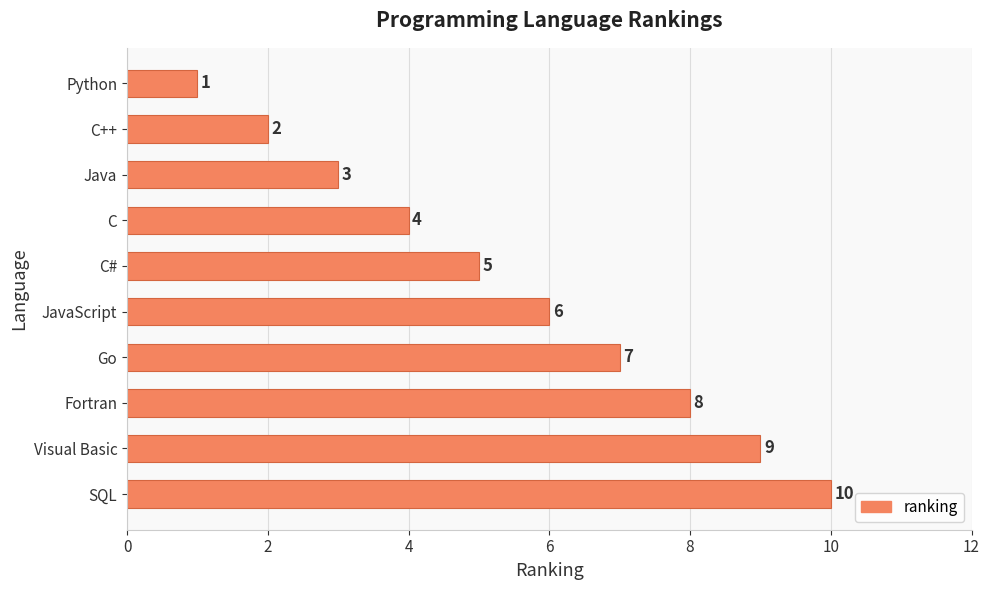

What is the greatest value displayed?

10